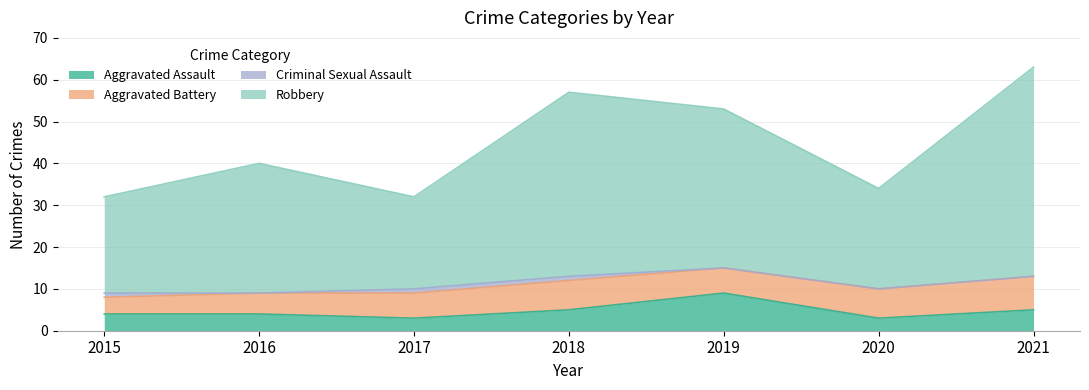

How many categories are shown in the chart?

7